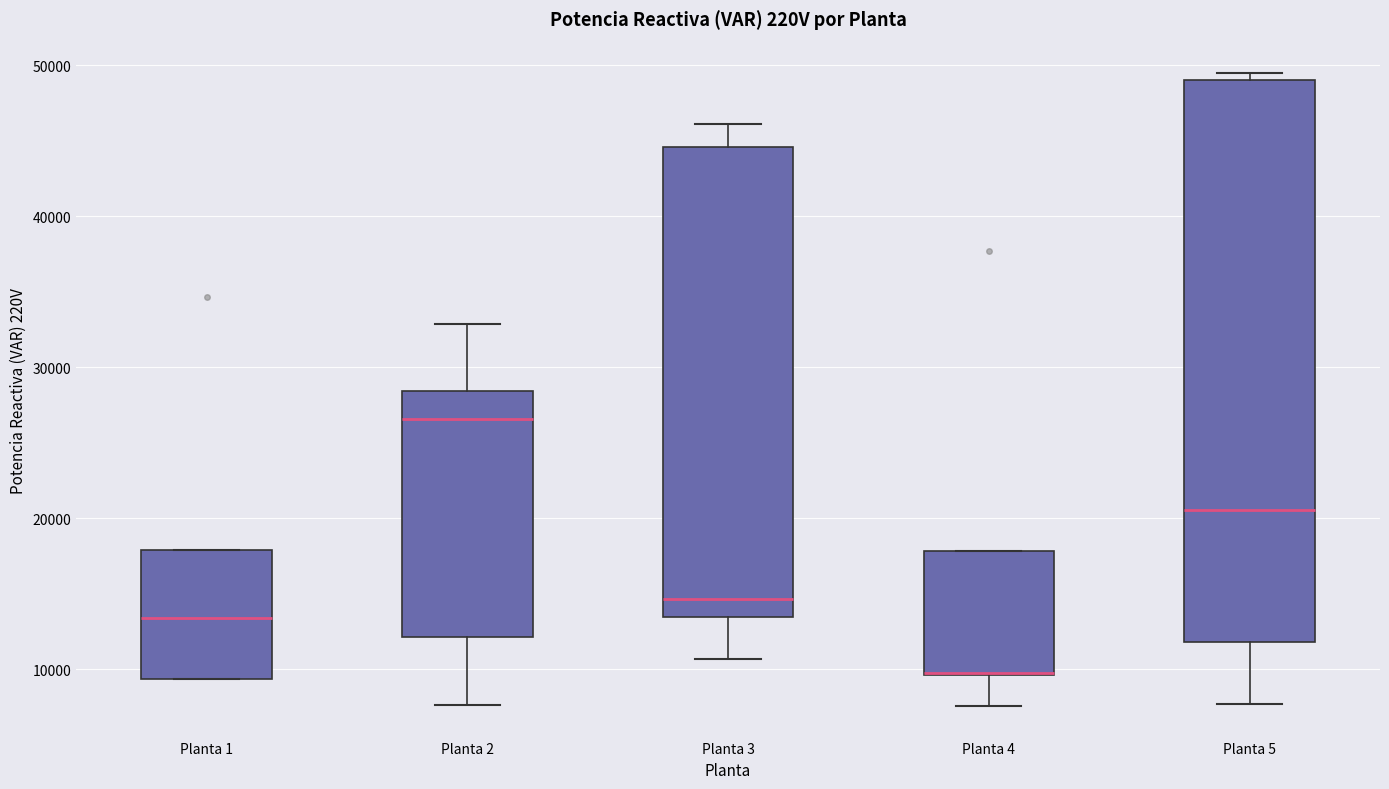

Reading left to right, read every box against the y-axis: the position of its median line, the range the box covers, and the ends of its whiskers. The values are not printed on the chart, so give them approximately, as read against the axis.

Planta 1: median 13000, box 9000 to 18000, whiskers 9000 to 18000
Planta 2: median 27000, box 12000 to 28000, whiskers 8000 to 33000
Planta 3: median 15000, box 13000 to 45000, whiskers 11000 to 46000
Planta 4: median 10000 (drawn on the box's lower edge), box 10000 to 18000, whiskers 8000 to 18000
Planta 5: median 21000, box 12000 to 49000, whiskers 8000 to 49000 (just above the box's upper edge)